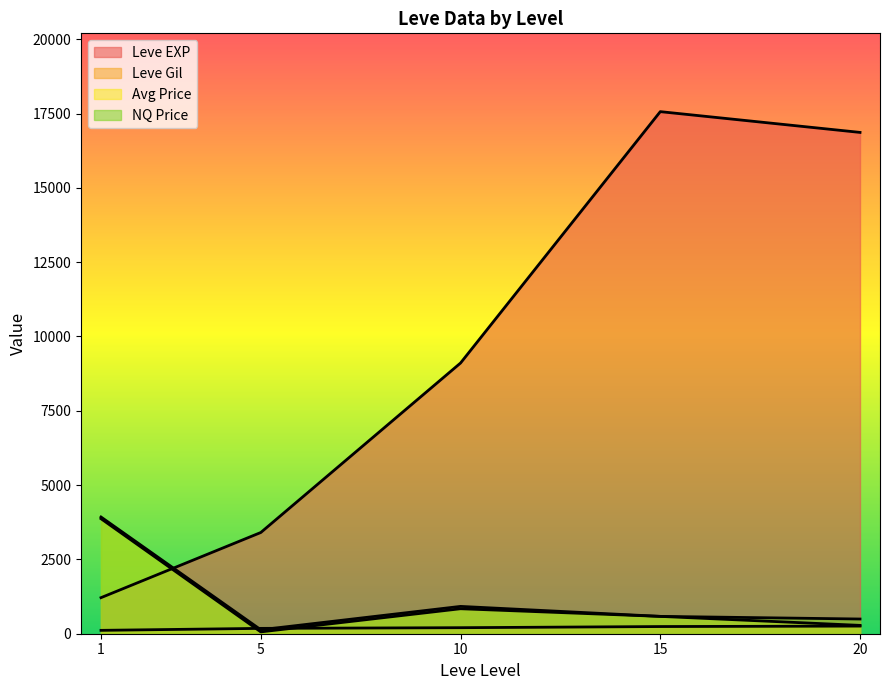

True or false: LevePriceNQ and Leve Gil intersect in this chart.

True